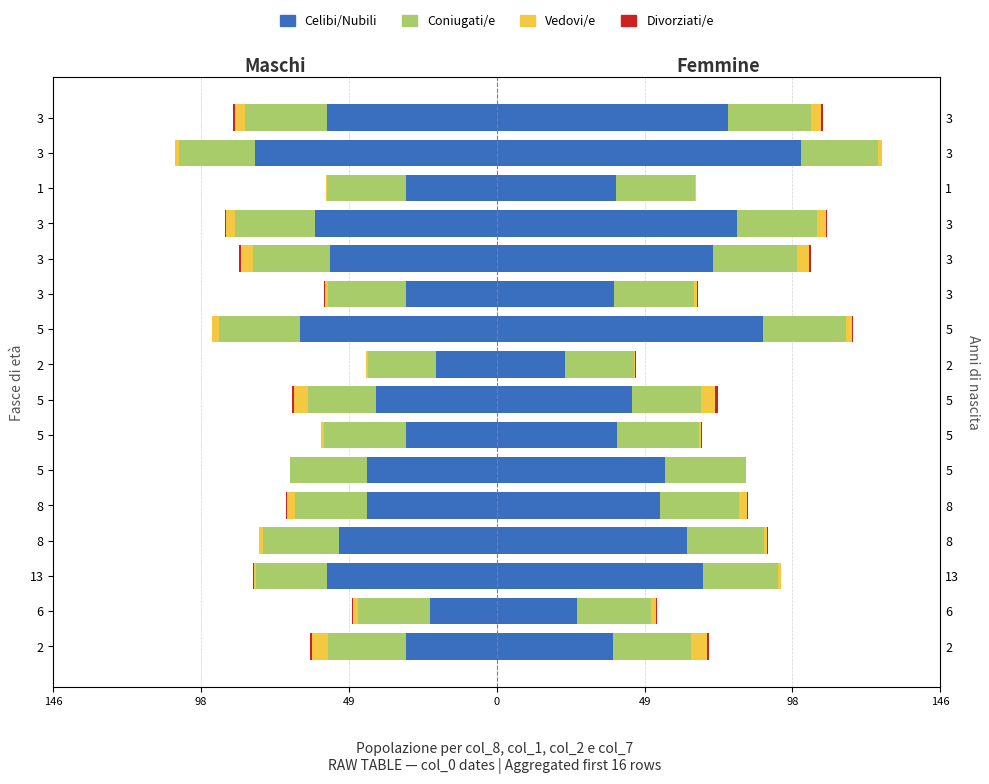

At how many categories does at least one series exceed -13?

16